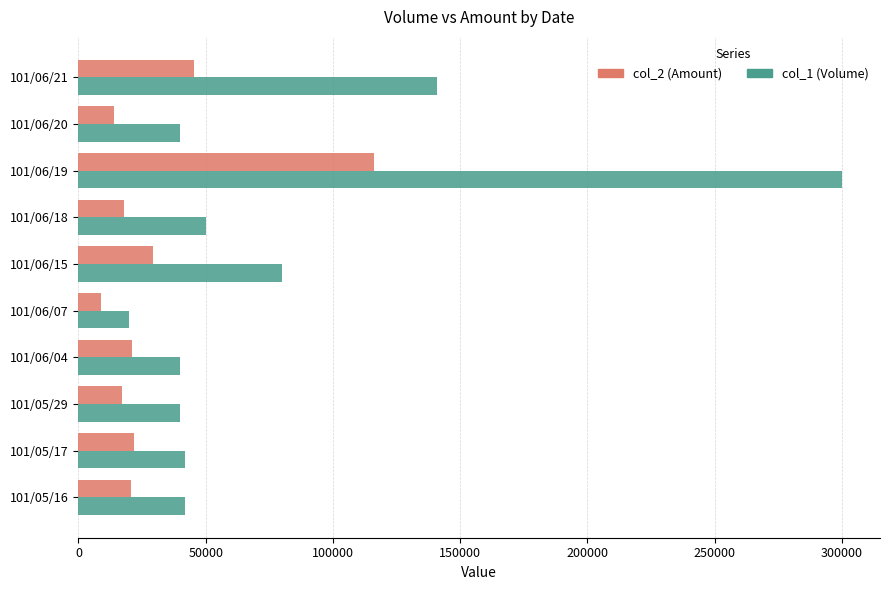

What is the difference between the maximum and second lowest values in the col_1 (Volume) series?

260000